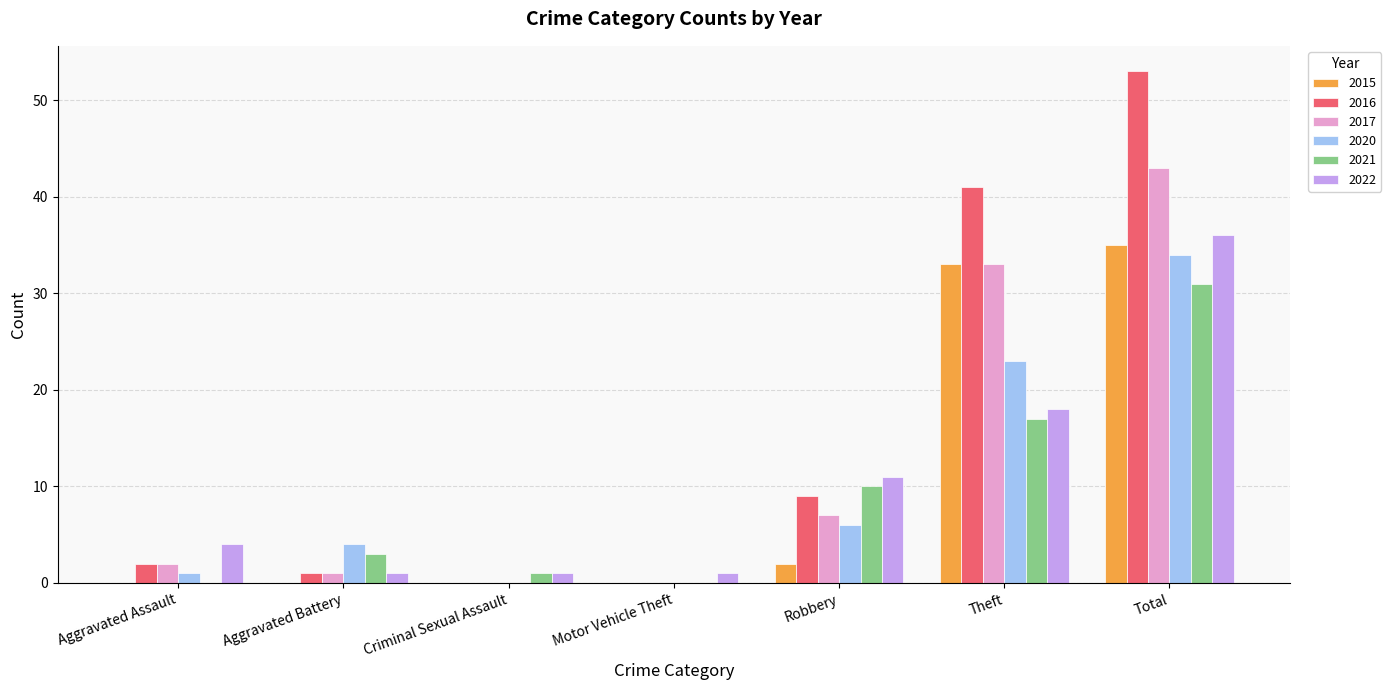

What are all the series names shown in the legend?

2015, 2016, 2017, 2020, 2021, 2022